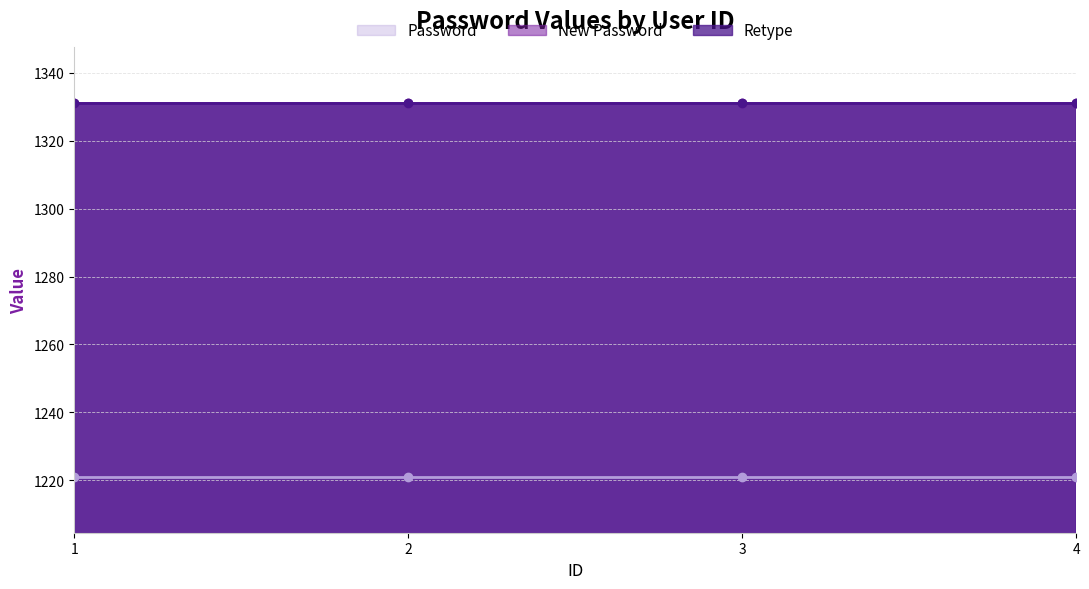

What is the minimum value for Password?

1221